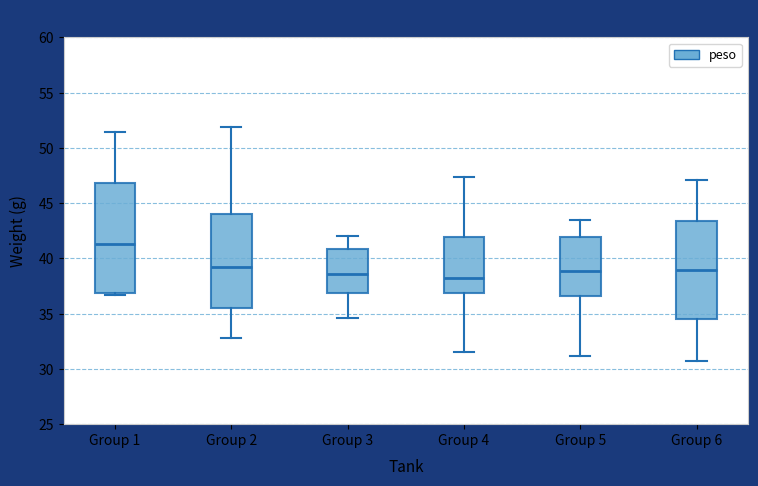

Reading left to right, read every box against the y-axis: the position of its median line, the range the box covers, and the ends of its whiskers. The values are not printed on the chart, so give them approximately, as read against the axis.

Group 1: median 41.5, box 37.0 to 47.0, whiskers 36.5 to 51.5
Group 2: median 39.0, box 35.5 to 44.0, whiskers 33.0 to 52.0
Group 3: median 38.5, box 37.0 to 41.0, whiskers 34.5 to 42.0
Group 4: median 38.5, box 37.0 to 42.0, whiskers 31.5 to 47.5
Group 5: median 39.0, box 36.5 to 42.0, whiskers 31.0 to 43.5
Group 6: median 39.0, box 34.5 to 43.5, whiskers 30.5 to 47.0